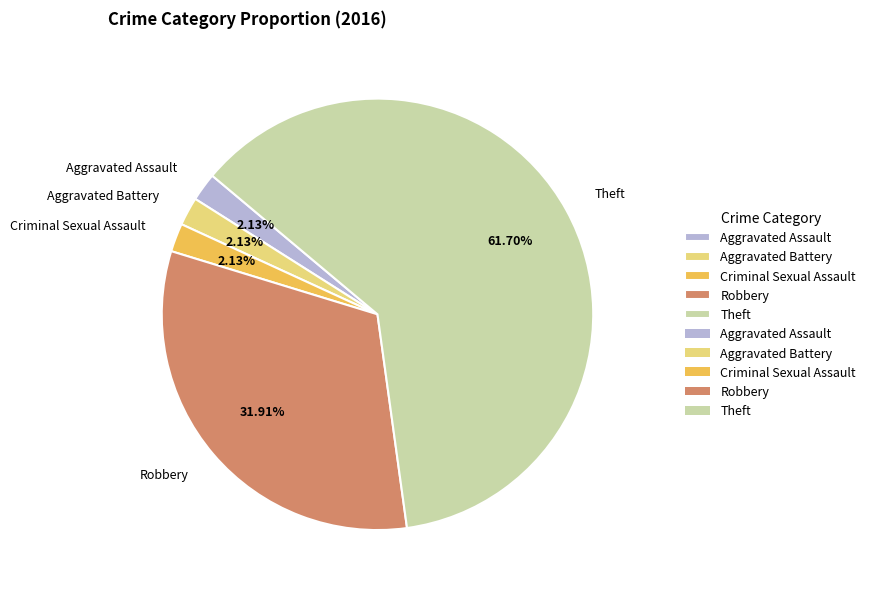

The Theft slice represents 62% of the pie. True or false?

True